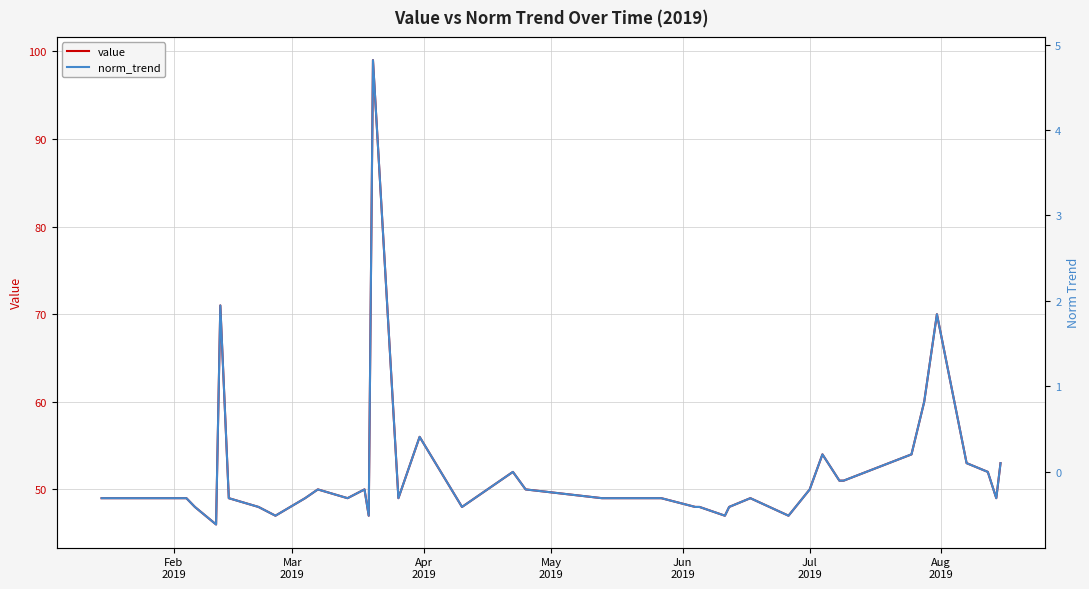

What is the minimum value shown in the chart?

-0.6